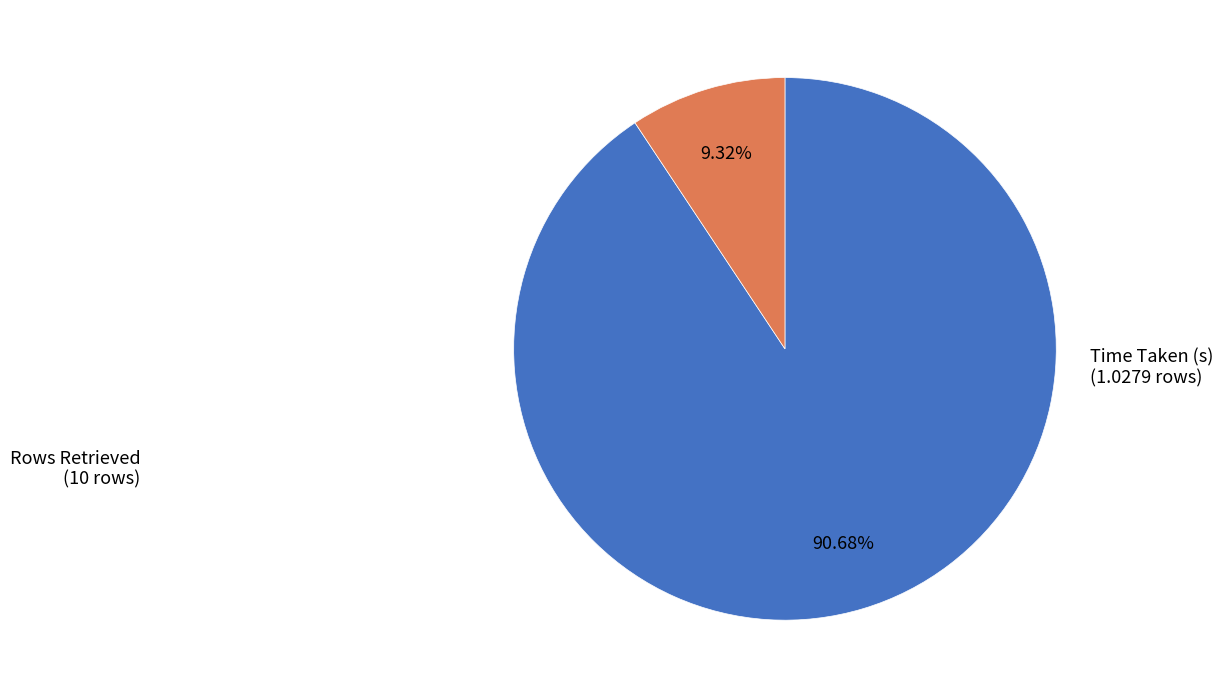

What is the majority slice?

Rows Retrieved